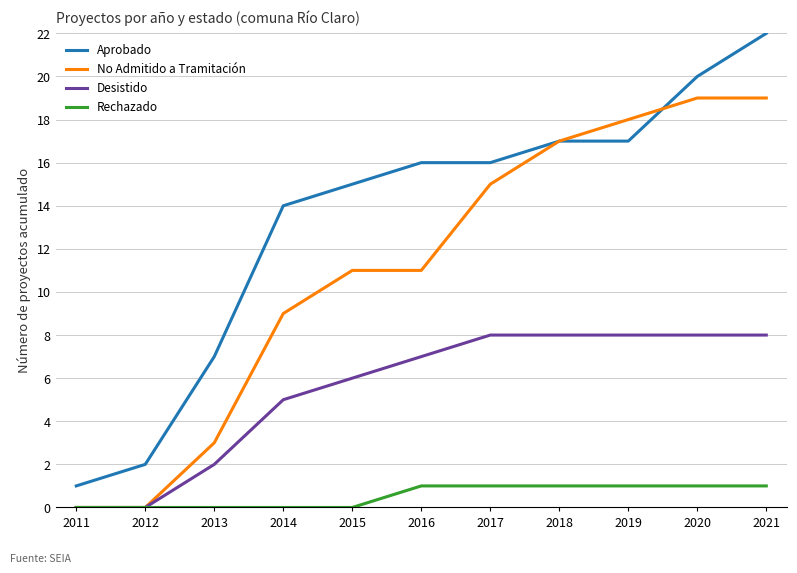

Reading right to left, what are all the values shown in this chart?

Aprobado: 2021=22	2020=20	2019=17	2018=17	2017=16	2016=16	2015=15	2014=14	2013=7	2012=2	2011=1
No Admitido a Tramitación: 2021=19	2020=19	2019=18	2018=17	2017=15	2016=11	2015=11	2014=9	2013=3	2012=0	2011=0
Desistido: 2021=8	2020=8	2019=8	2018=8	2017=8	2016=7	2015=6	2014=5	2013=2	2012=0	2011=0
Rechazado: 2021=1	2020=1	2019=1	2018=1	2017=1	2016=1	2015=0	2014=0	2013=0	2012=0	2011=0